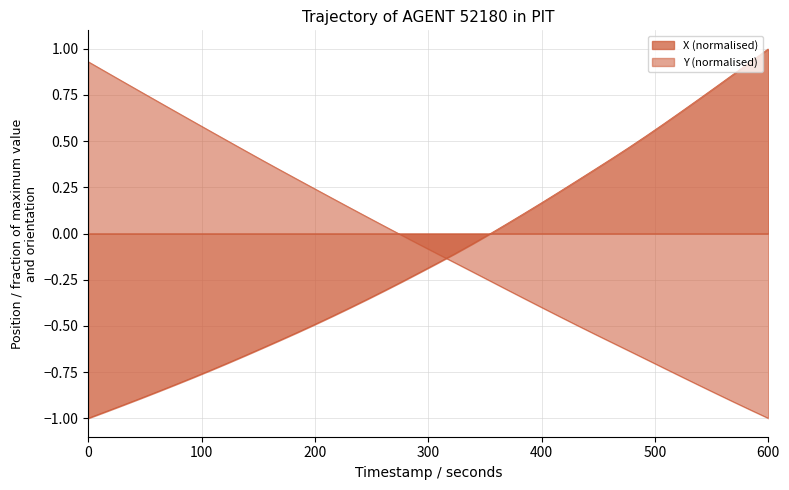

What is the maximum value for Y?

0.9